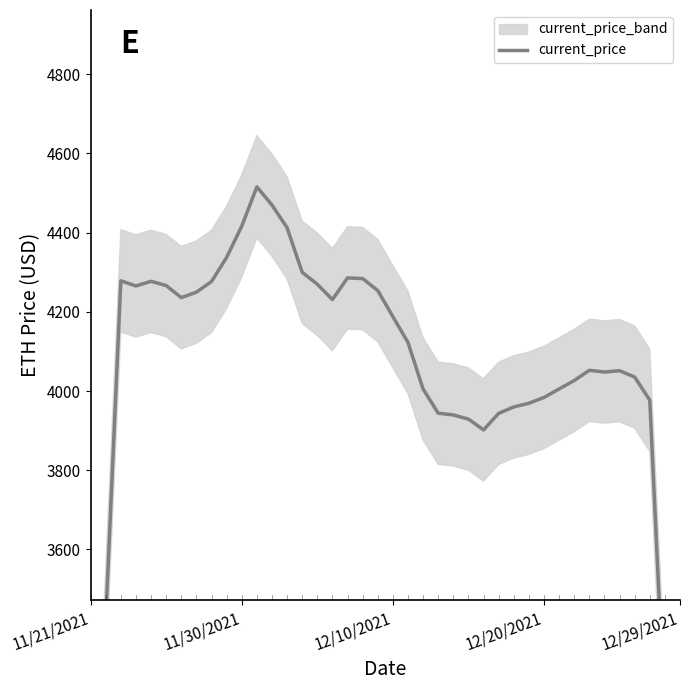

How many lines are shown in the chart?

1